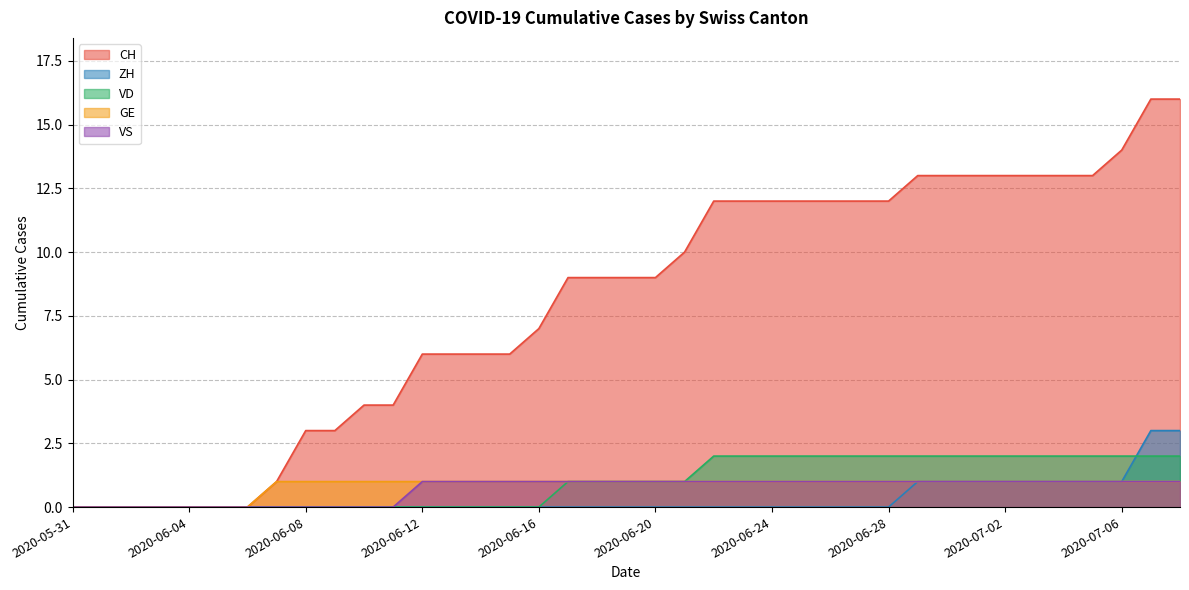

What is the value of the VS point at the 34th from the left?

1